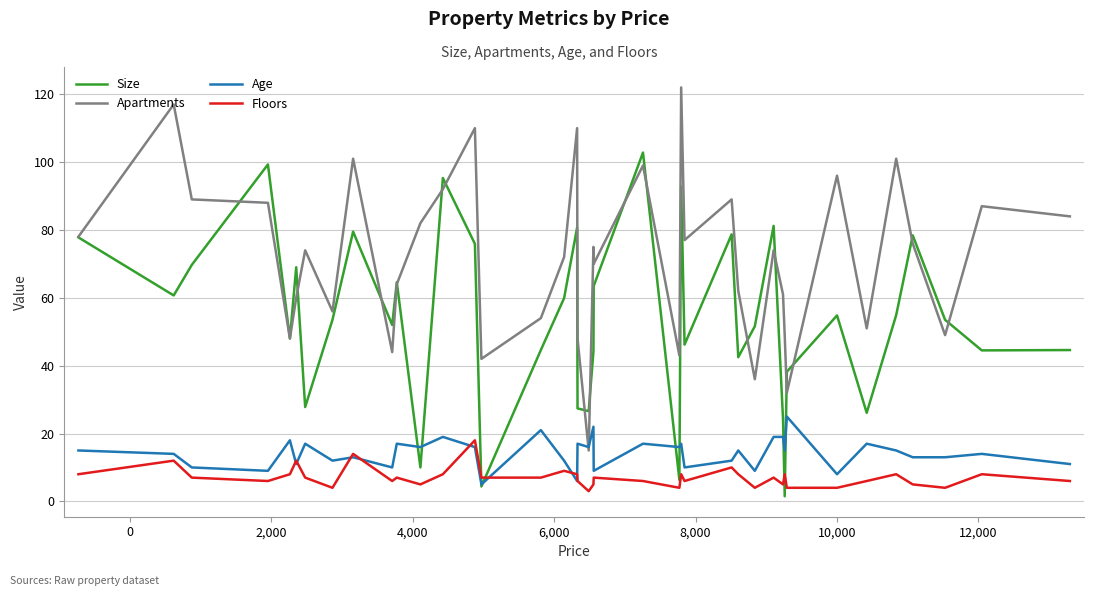

Does the chart have visible grid lines?

Yes